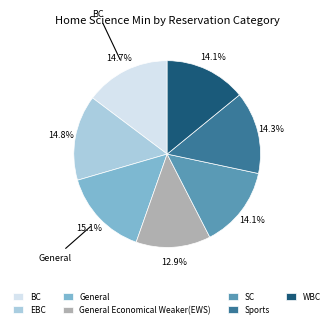

Is there a majority slice in this chart?

No